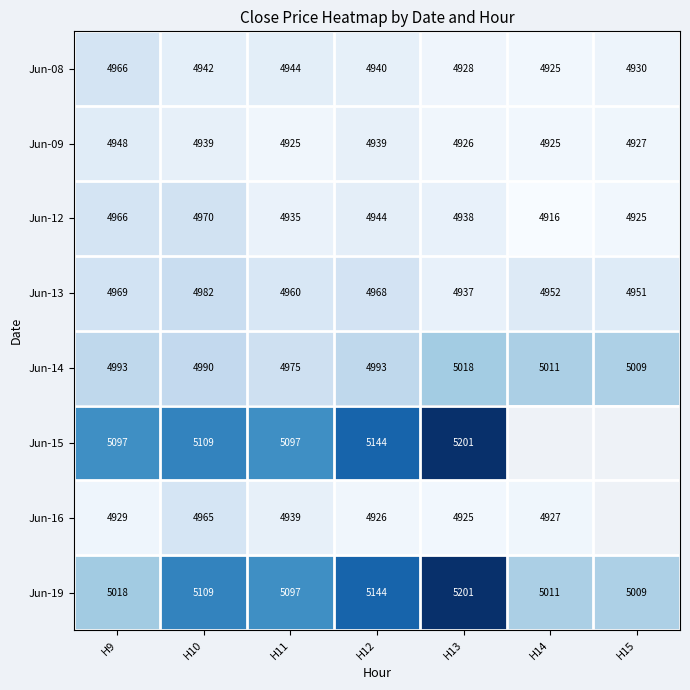

Count the number of categories in the chart.

7